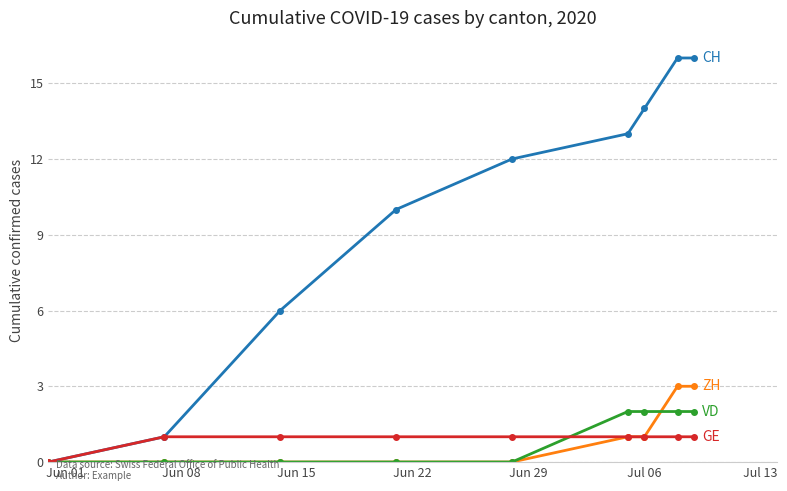

What is the maximum value shown in the chart?

16